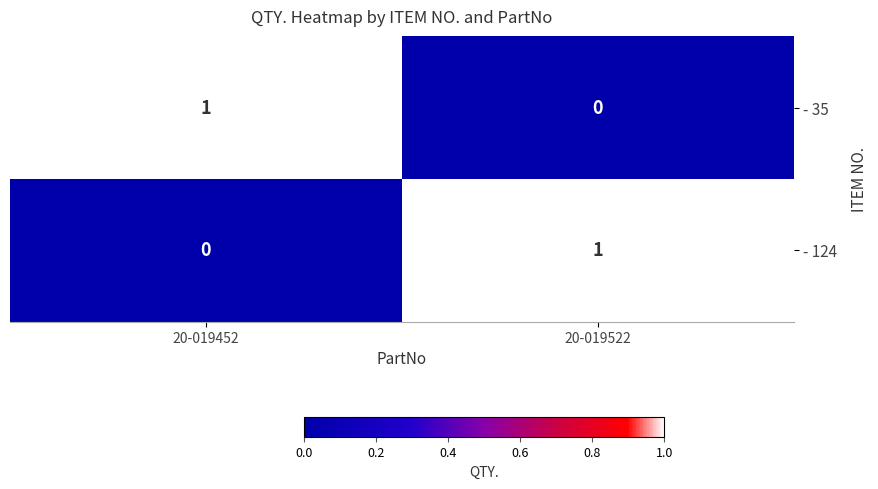

Rank the series at 20-019522 from highest to lowest value.

- 124, - 35